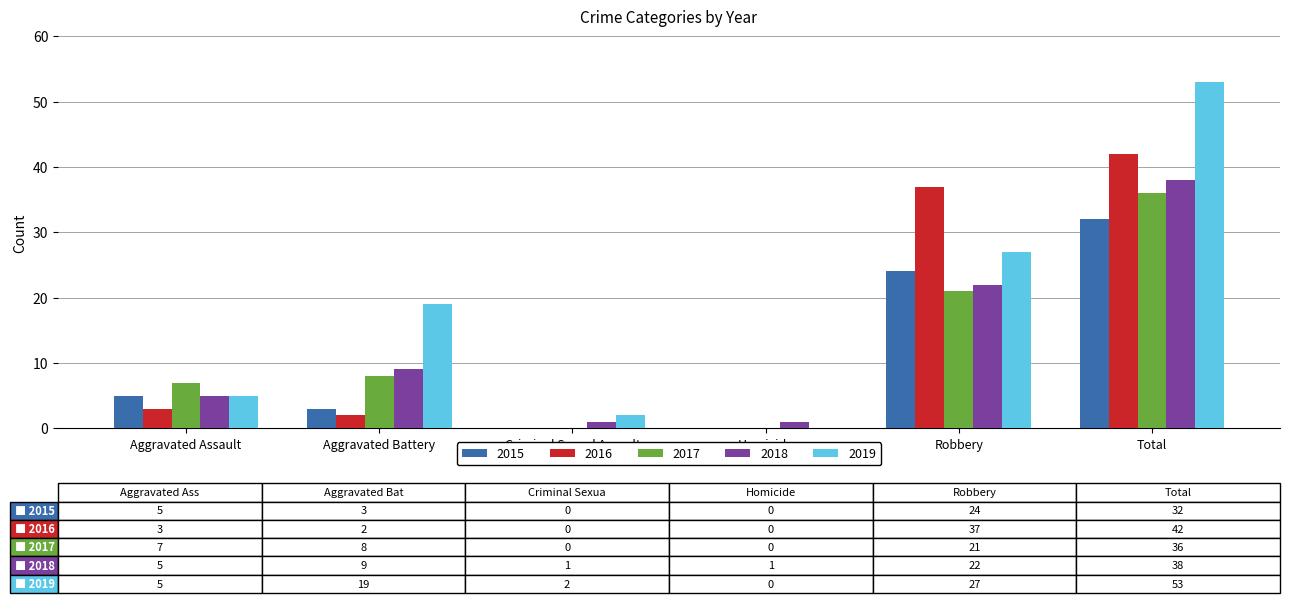

Is it true that 2018 equals 5 at Aggravated Assault?

True